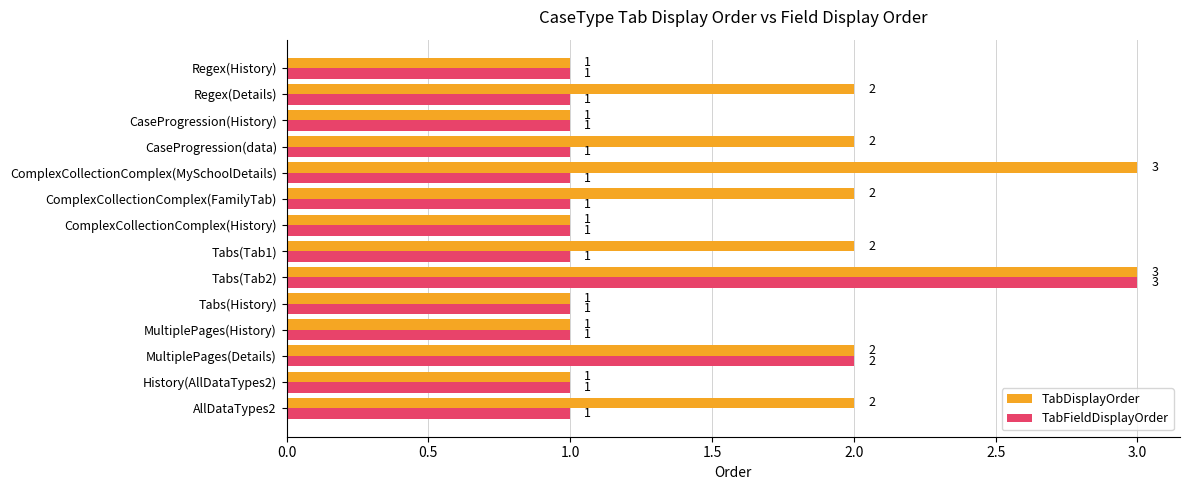

Where is TabFieldDisplayOrder nearest to the value 2?

MultiplePages(Details)